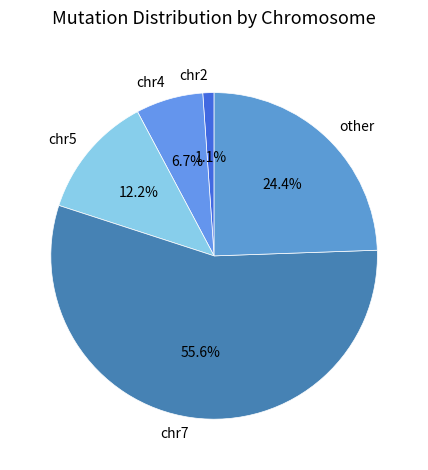

To the nearest percent, what portion does chr7 represent?

56%